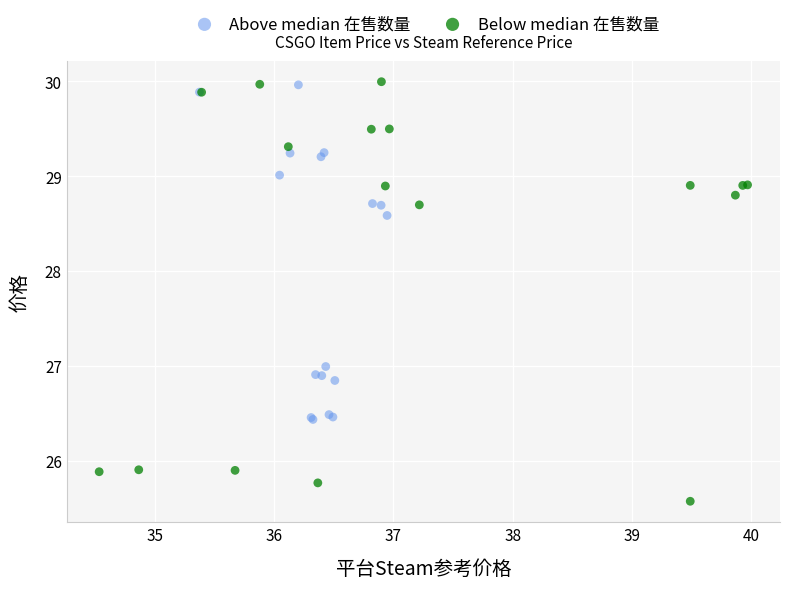

Which series has the widest spread of Y values?

Below median 在售数量